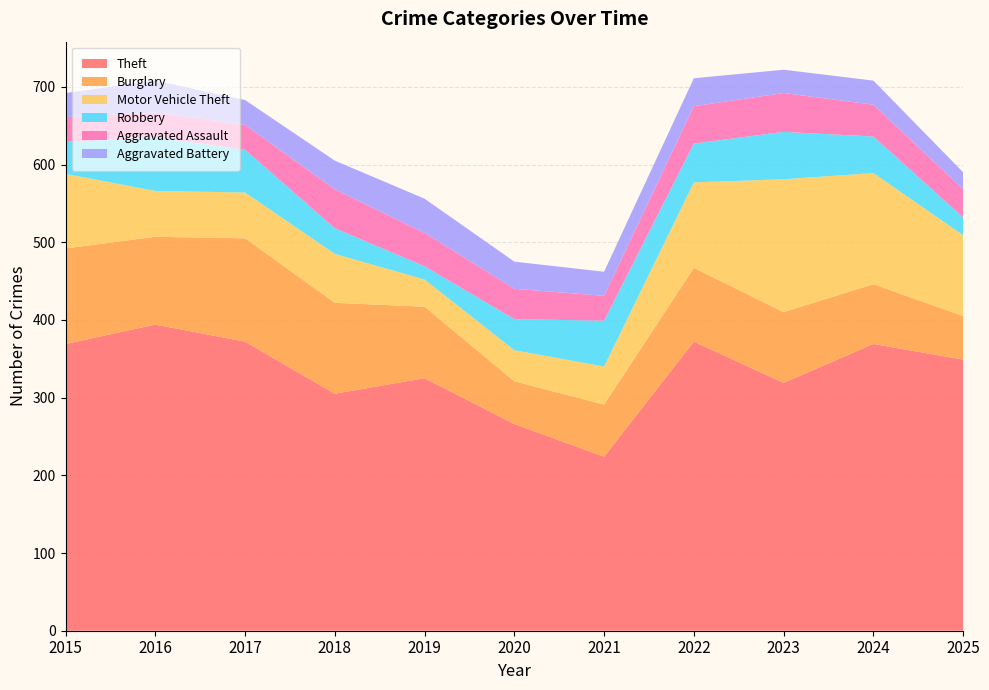

Reading left to right, extract all data points from this chart.

Theft: 369	394	372	305	325	266	224	372	319	369	349
Burglary: 123	113	133	117	92	55	67	95	91	77	56
Motor Vehicle Theft: 96	59	59	63	35	40	49	110	171	143	104
Robbery: 41	69	55	33	17	40	59	50	61	47	23
Aggravated Assault: 32	32	32	50	43	39	32	48	50	41	36
Aggravated Battery: 31	41	32	37	44	35	31	36	30	31	22